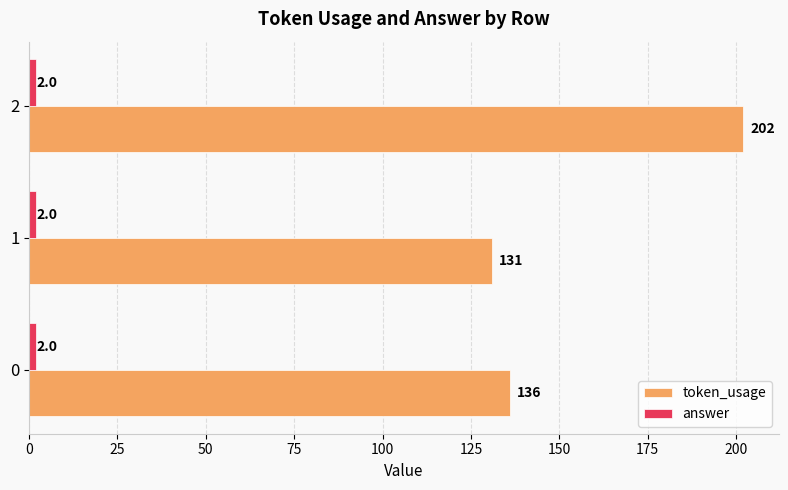

How many categories are shown in the chart?

3